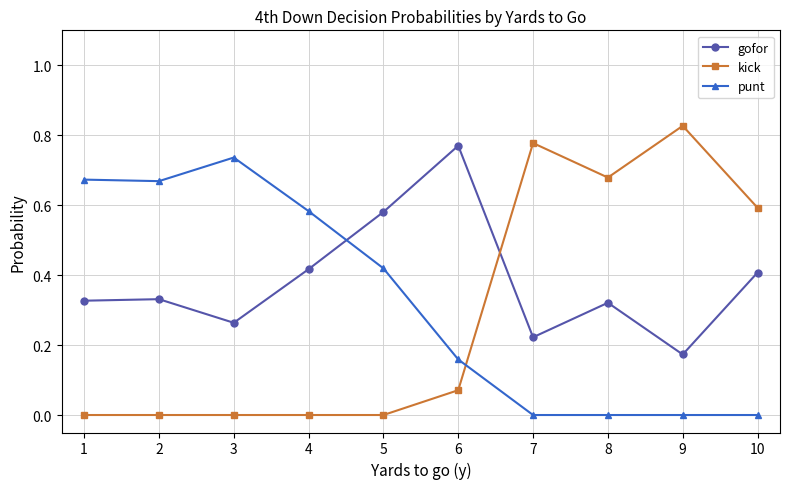

The gofor series shows 0.4 at 10. True or false?

True